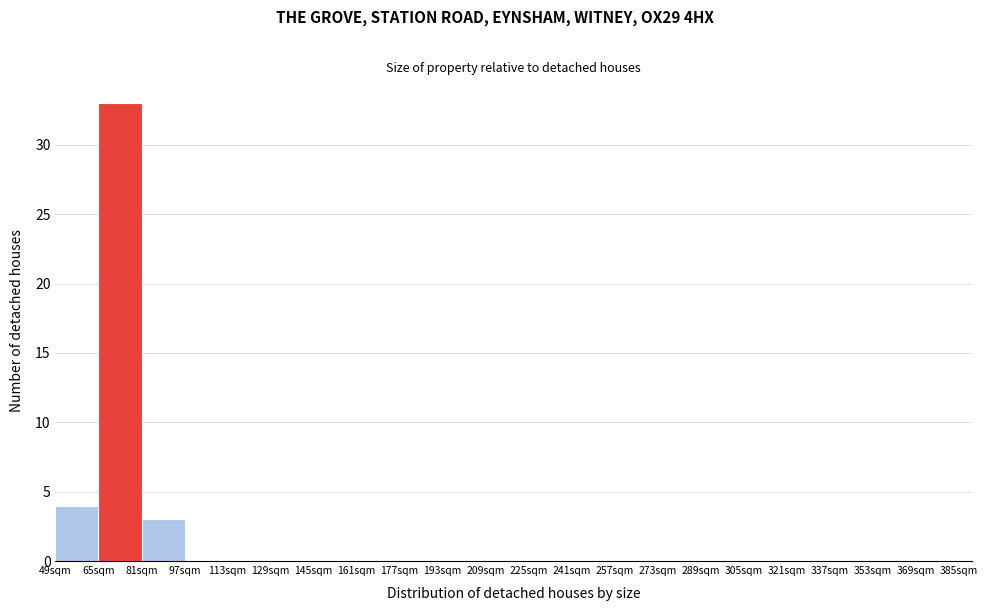

Reading left to right, transcribe this chart: for each bar, give the range it covers on the x-axis and its height. Neither the bar edges nor the heights are printed on the chart, so give them approximately, as read against the axes.

49 to 65: 4
65 to 81: 33
81 to 97: 3
97 to 113: 0
113 to 129: 0
129 to 145: 0
145 to 161: 0
161 to 177: 0
177 to 193: 0
193 to 209: 0
209 to 225: 0
225 to 241: 0
241 to 257: 0
257 to 273: 0
273 to 289: 0
289 to 305: 0
305 to 321: 0
321 to 337: 0
337 to 353: 0
353 to 369: 0
369 to 385: 0